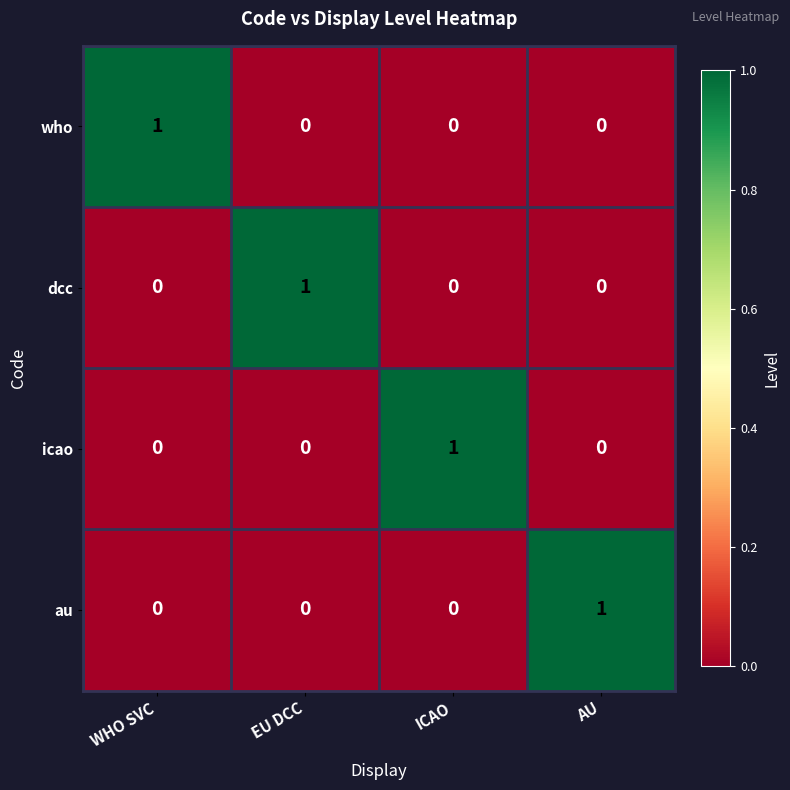

True or false: au has a value of 0 at WHO SVC.

True